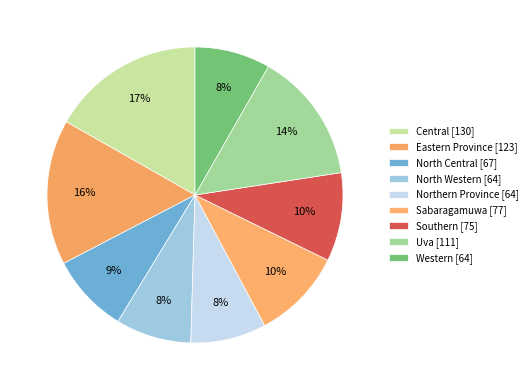

The North Central slice represents 16% of the pie. True or false?

False